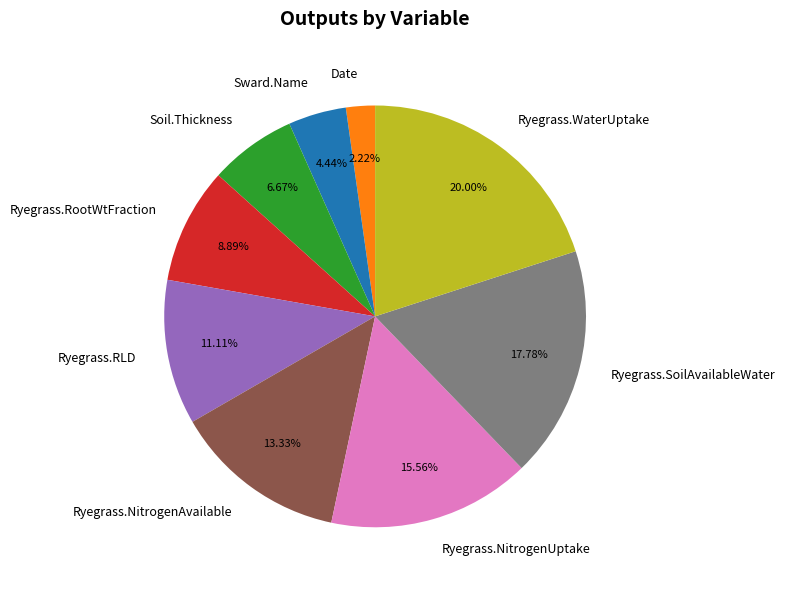

Rank the categories by value from lowest to highest.

Date, Sward.Name, Soil.Thickness, Ryegrass.RootWtFraction, Ryegrass.RLD, Ryegrass.NitrogenAvailable, Ryegrass.NitrogenUptake, Ryegrass.SoilAvailableWater, Ryegrass.WaterUptake